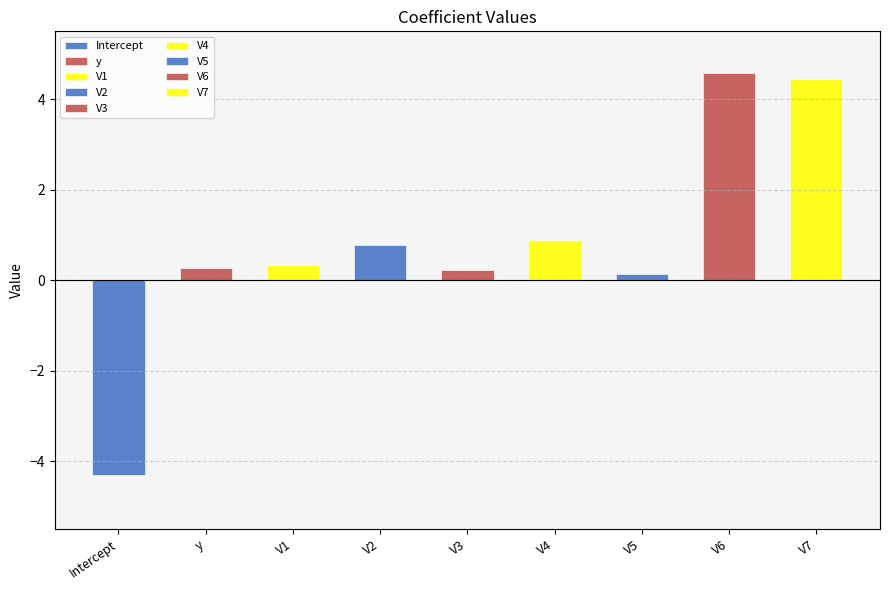

Which category has the highest value across all series?

V6